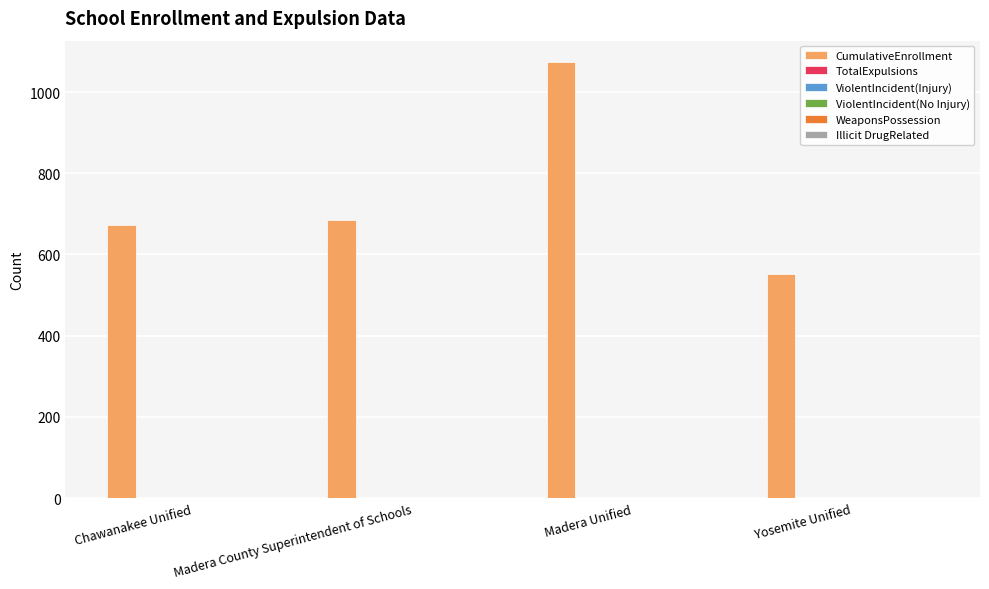

What is the maximum value shown in the chart?

1073